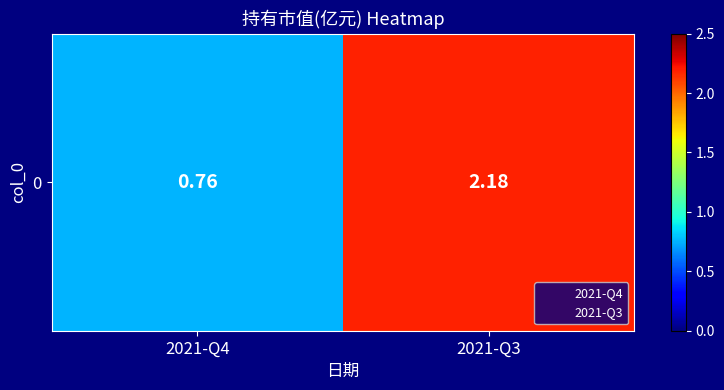

Which category has the highest value across all series?

2021-Q3